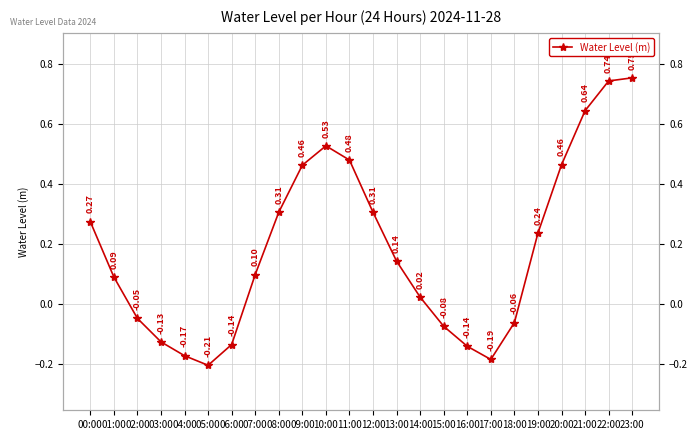

Reading right to left, transcribe all the data shown in this chart.

0.8	0.7	0.6	0.5	0.2	-0.1	-0.2	-0.1	-0.1	0.0	0.1	0.3	0.5	0.5	0.5	0.3	0.1	-0.1	-0.2	-0.2	-0.1	-0.0	0.1	0.3